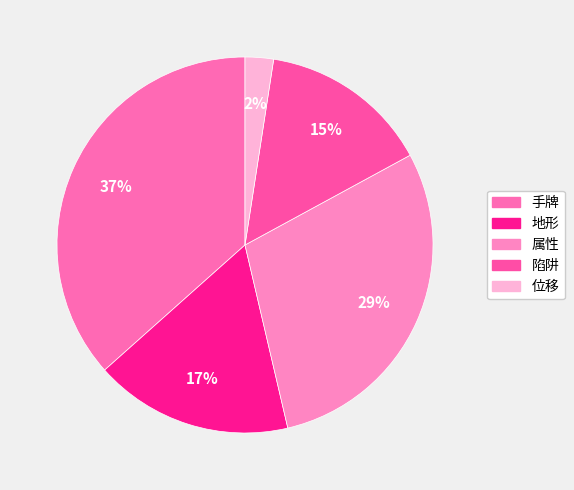

True or false: 陷阱 accounts for 21% of the total.

False